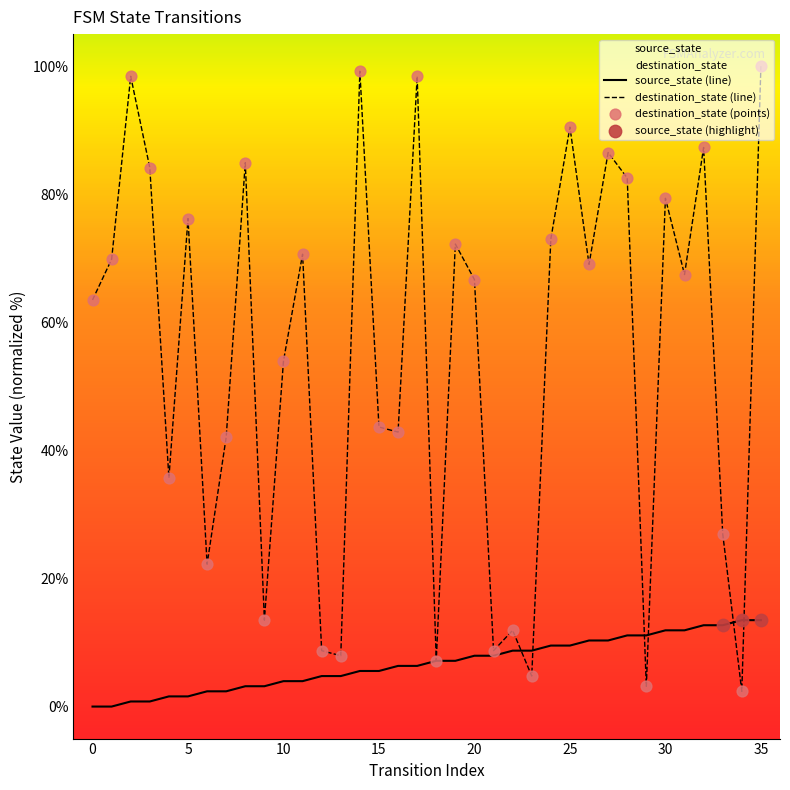

Which series reaches the minimum Y coordinate?

source_state